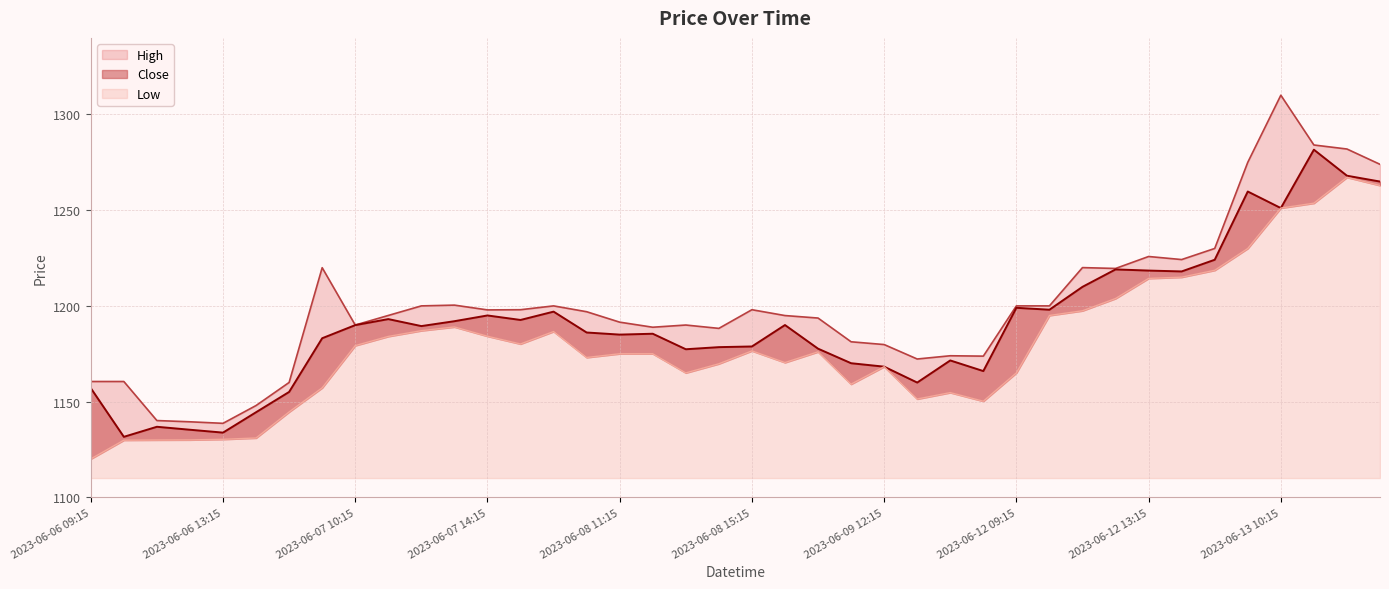

Reading left to right, transcribe all the data shown in this chart.

High: 2023-06-06 09:15=1160.5	2023-06-06 10:15=1160.5	2023-06-06 11:15=1140.1	2023-06-06 12:15=1139.4	2023-06-06 13:15=1138.7	2023-06-06 14:15=1147.9	2023-06-06 15:15=1160.0	2023-06-07 09:15=1219.9	2023-06-07 10:15=1190.0	2023-06-07 11:15=1195.0	2023-06-07 12:15=1200.0	2023-06-07 13:15=1200.4	2023-06-07 14:15=1197.9	2023-06-07 15:15=1198.0	2023-06-08 09:15=1200.0	2023-06-08 10:15=1196.9	2023-06-08 11:15=1191.5	2023-06-08 12:15=1188.8	2023-06-08 13:15=1190.0	2023-06-08 14:15=1188.2	2023-06-08 15:15=1198.0	2023-06-09 09:15=1194.9	2023-06-09 10:15=1193.7	2023-06-09 11:15=1181.2	2023-06-09 12:15=1179.8	2023-06-09 13:15=1172.2	2023-06-09 14:15=1173.9	2023-06-09 15:15=1173.8	2023-06-12 09:15=1200.0	2023-06-12 10:15=1200.0	2023-06-12 11:15=1220.0	2023-06-12 12:15=1219.6	2023-06-12 13:15=1225.8	2023-06-12 14:15=1224.2	2023-06-12 15:15=1230.0	2023-06-13 09:15=1275.0	2023-06-13 10:15=1310.1	2023-06-13 11:15=1284.1	2023-06-13 12:15=1281.9	2023-06-13 13:15=1273.9
Close: 2023-06-06 09:15=1157.1	2023-06-06 10:15=1131.6	2023-06-06 11:15=1136.8	2023-06-06 12:15=1135.3	2023-06-06 13:15=1133.8	2023-06-06 14:15=1144.4	2023-06-06 15:15=1155.1	2023-06-07 09:15=1183.1	2023-06-07 10:15=1189.9	2023-06-07 11:15=1193.1	2023-06-07 12:15=1189.4	2023-06-07 13:15=1192.0	2023-06-07 14:15=1195.0	2023-06-07 15:15=1192.7	2023-06-08 09:15=1197.0	2023-06-08 10:15=1186.1	2023-06-08 11:15=1185.0	2023-06-08 12:15=1185.4	2023-06-08 13:15=1177.3	2023-06-08 14:15=1178.4	2023-06-08 15:15=1178.8	2023-06-09 09:15=1190.0	2023-06-09 10:15=1177.7	2023-06-09 11:15=1170.1	2023-06-09 12:15=1168.2	2023-06-09 13:15=1159.9	2023-06-09 14:15=1171.5	2023-06-09 15:15=1165.9	2023-06-12 09:15=1199.0	2023-06-12 10:15=1198.0	2023-06-12 11:15=1209.9	2023-06-12 12:15=1219.1	2023-06-12 13:15=1218.4	2023-06-12 14:15=1218.0	2023-06-12 15:15=1224.1	2023-06-13 09:15=1259.8	2023-06-13 10:15=1251.1	2023-06-13 11:15=1281.6	2023-06-13 12:15=1268.0	2023-06-13 13:15=1264.9
Low: 2023-06-06 09:15=1120.1	2023-06-06 10:15=1129.8	2023-06-06 11:15=1129.9	2023-06-06 12:15=1130.0	2023-06-06 13:15=1130.3	2023-06-06 14:15=1131.0	2023-06-06 15:15=1144.6	2023-06-07 09:15=1157.2	2023-06-07 10:15=1179.2	2023-06-07 11:15=1184.1	2023-06-07 12:15=1187.1	2023-06-07 13:15=1189.0	2023-06-07 14:15=1184.2	2023-06-07 15:15=1180.1	2023-06-08 09:15=1186.6	2023-06-08 10:15=1173.1	2023-06-08 11:15=1175.0	2023-06-08 12:15=1175.0	2023-06-08 13:15=1165.0	2023-06-08 14:15=1169.8	2023-06-08 15:15=1176.5	2023-06-09 09:15=1170.4	2023-06-09 10:15=1176.0	2023-06-09 11:15=1159.1	2023-06-09 12:15=1168.2	2023-06-09 13:15=1151.3	2023-06-09 14:15=1154.7	2023-06-09 15:15=1150.2	2023-06-12 09:15=1165.0	2023-06-12 10:15=1195.0	2023-06-12 11:15=1197.4	2023-06-12 12:15=1203.8	2023-06-12 13:15=1214.3	2023-06-12 14:15=1215.0	2023-06-12 15:15=1218.6	2023-06-13 09:15=1230.0	2023-06-13 10:15=1251.1	2023-06-13 11:15=1253.7	2023-06-13 12:15=1267.2	2023-06-13 13:15=1262.9